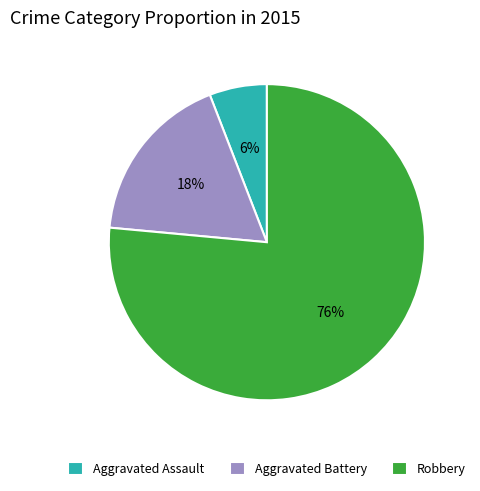

To the nearest percent, what is the combined percentage of Aggravated Battery and Aggravated Assault?

24%